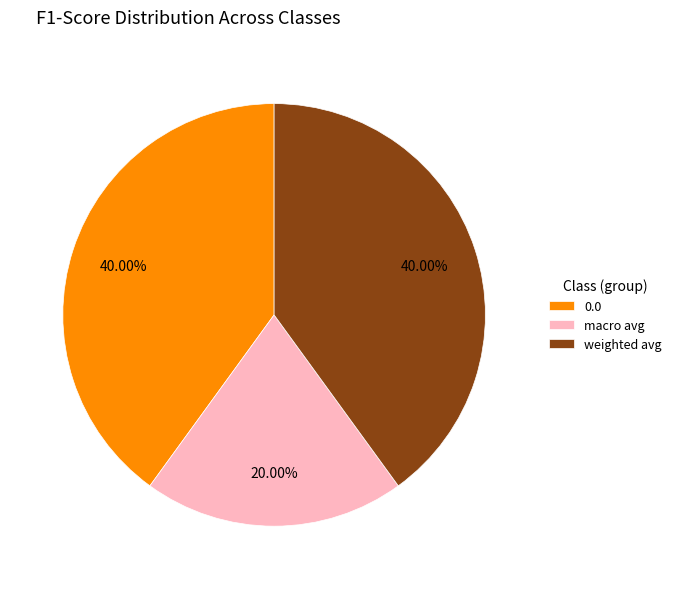

What percentage is the weighted avg slice, to the nearest percent?

40%